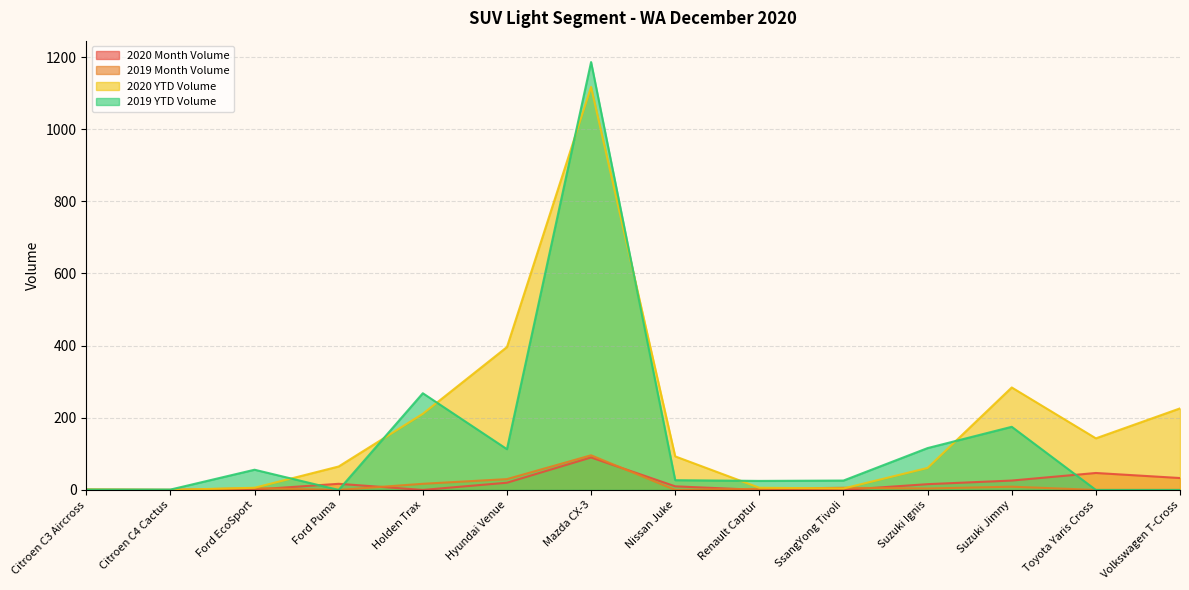

What is the average value of the 2019 Month Volume series?

12